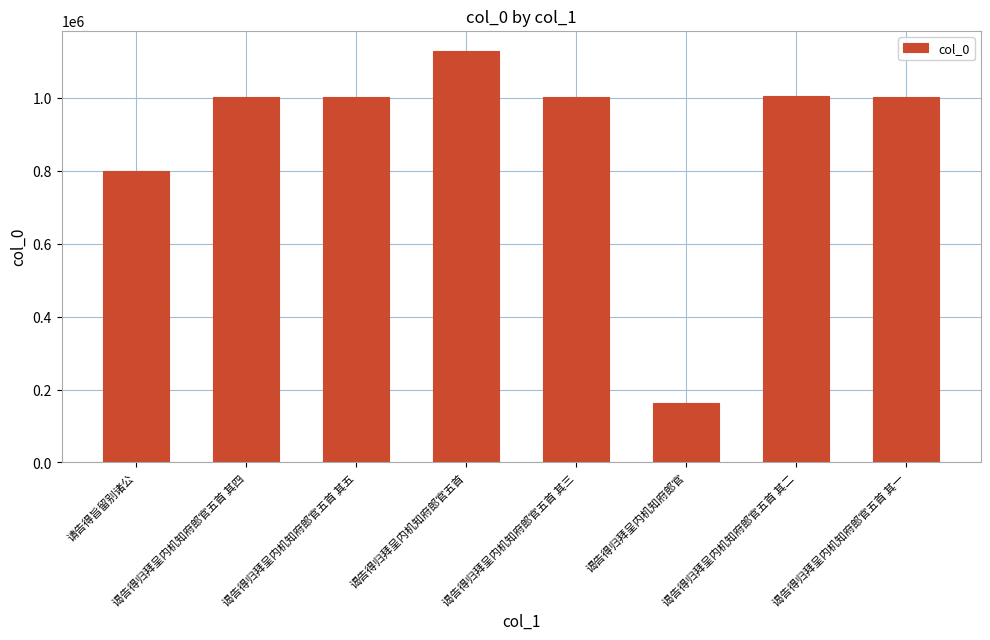

What is the ratio of the value at 谒告得归拜呈内机知府郎官五首 其一 to the value at 谒告得归拜呈内机知府郎官五首 其四?

1.0